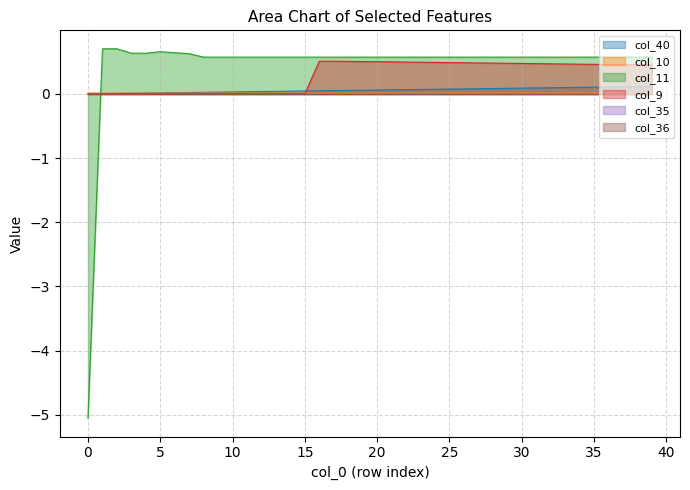

What value does the col_9 series have at 24?

0.5